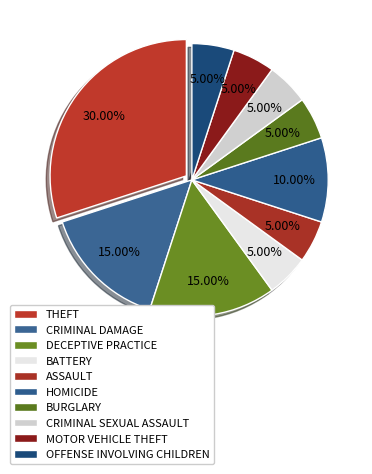

To the nearest percent, what is the combined percentage of THEFT and MOTOR VEHICLE THEFT?

35%